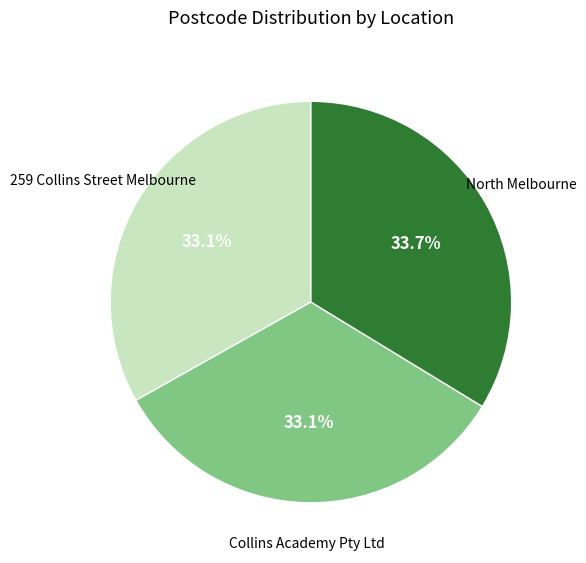

Is there a majority slice in this chart?

No